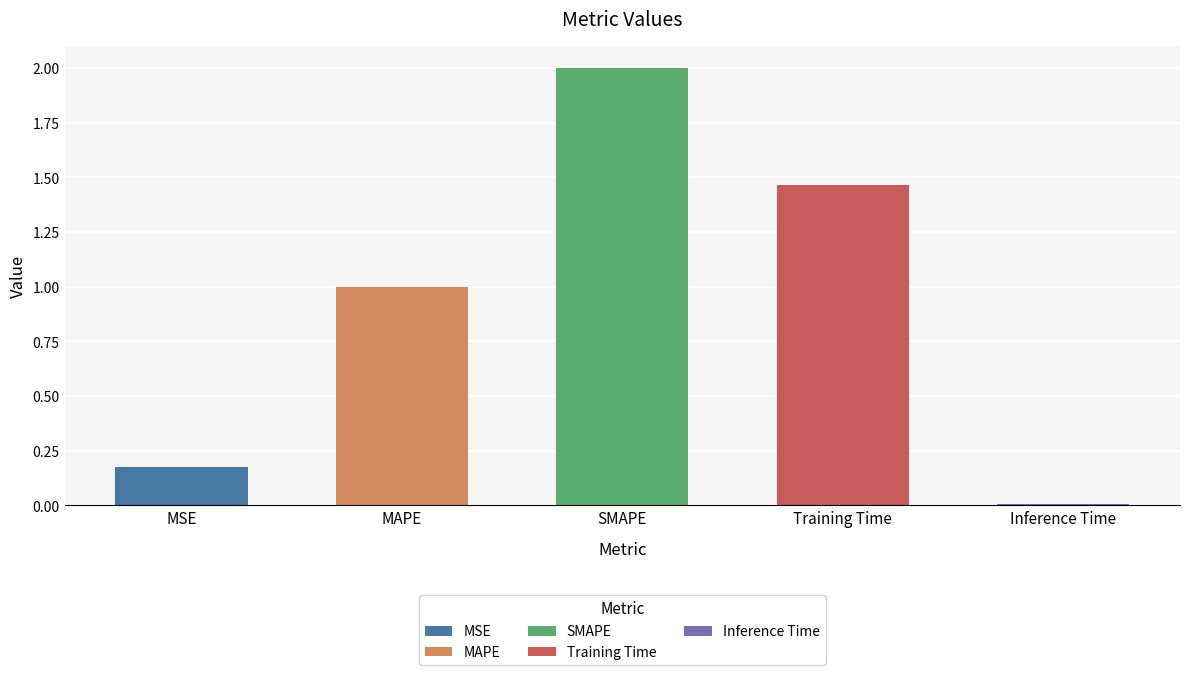

Reading left to right, extract all data points from this chart.

0.2	1.0	2.0	1.5	0.0